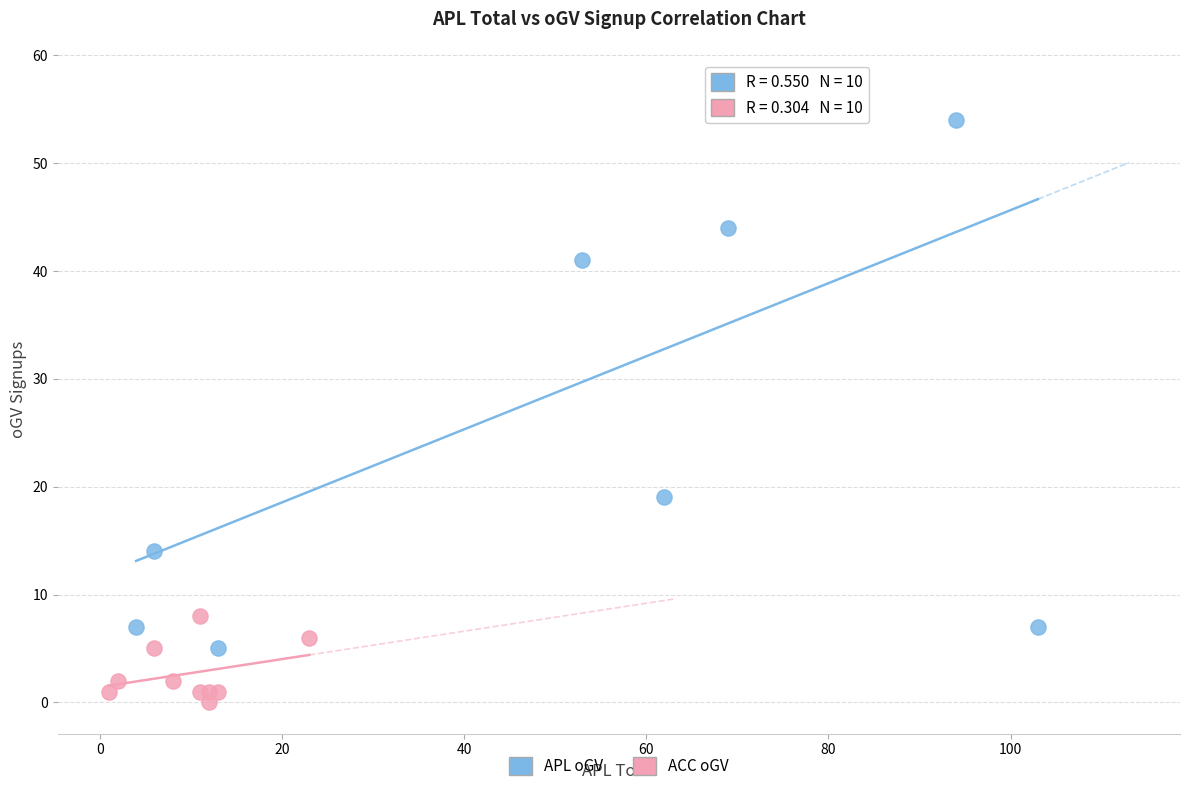

Which series has the widest spread of Y values?

APL oGV